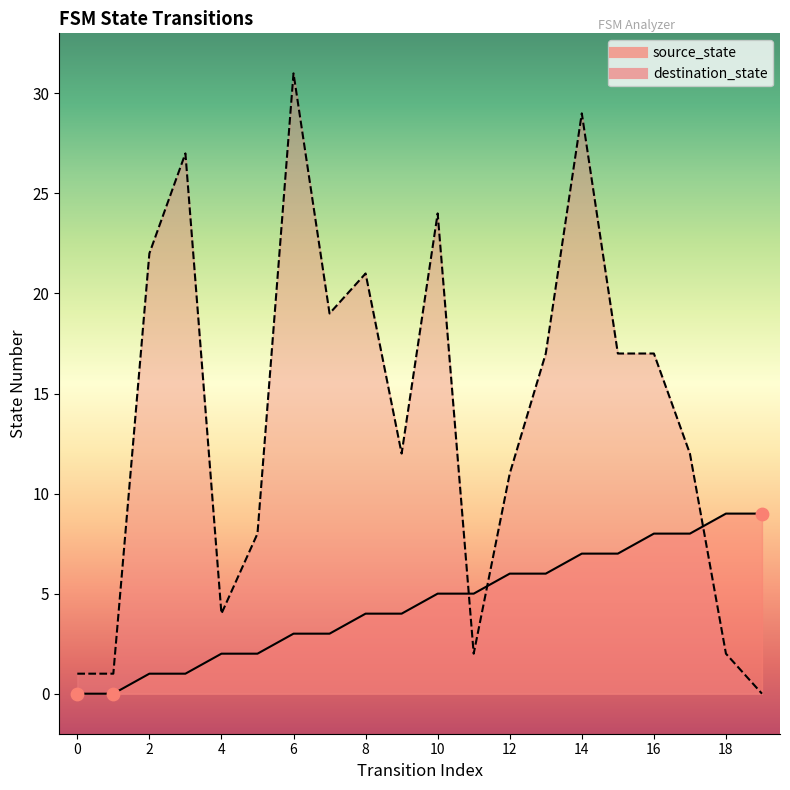

At which category is the sum across all series the highest?

14